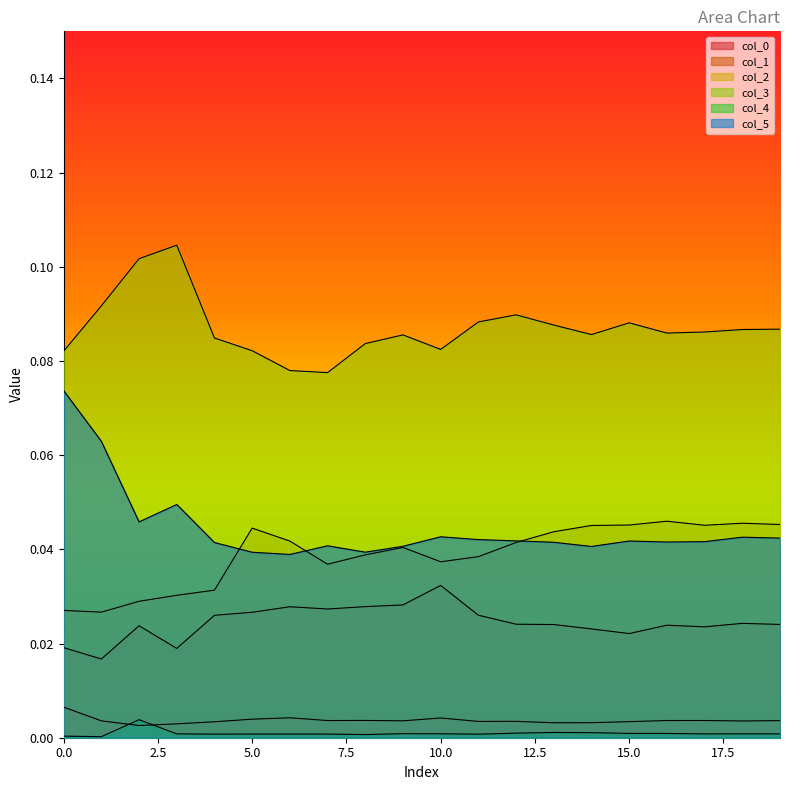

What are all the series names shown in the legend?

col_0, col_1, col_2, col_3, col_4, col_5